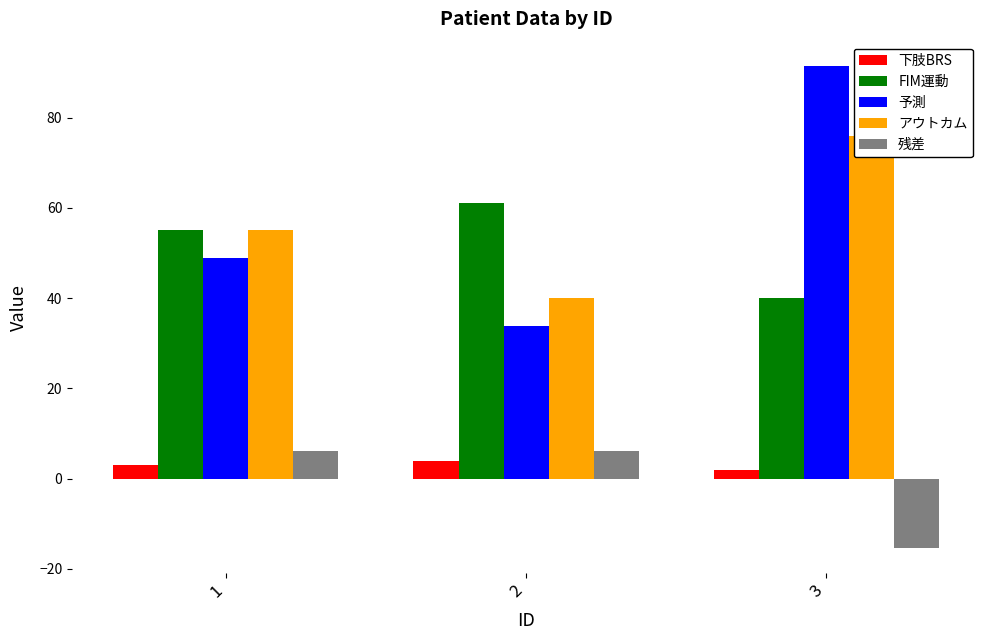

What is the difference between the アウトカム values at 3 and 1?

21.0